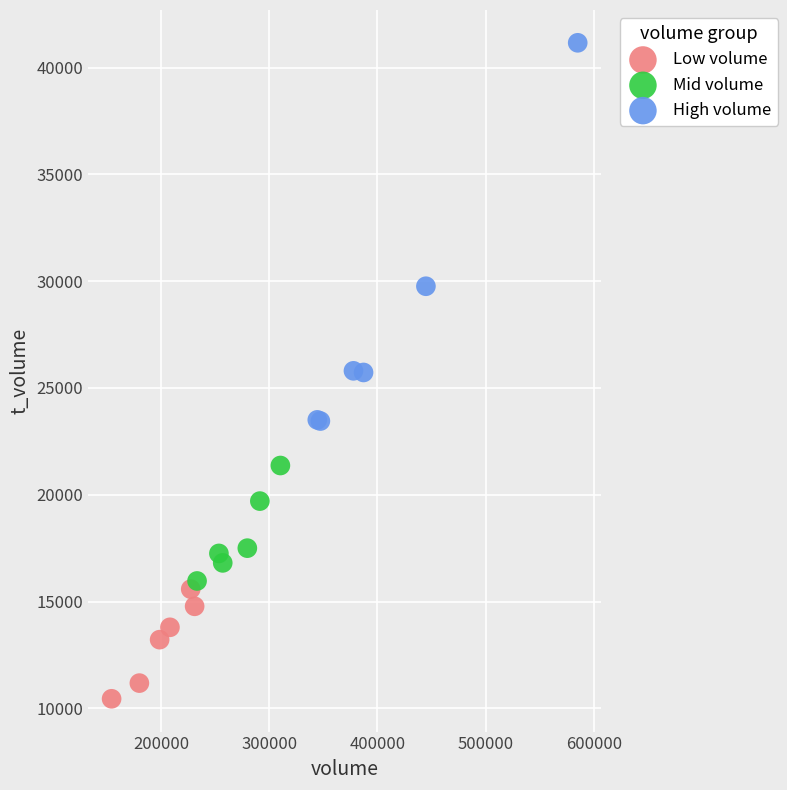

Which series reaches the maximum Y coordinate?

High volume